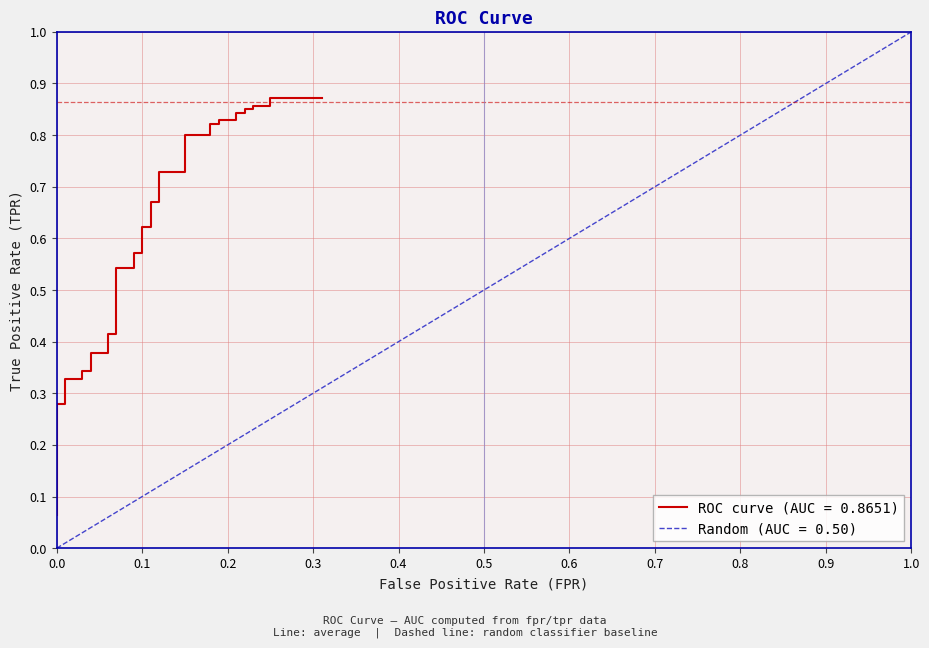

What is the label of the 32nd point from the right?

0.7